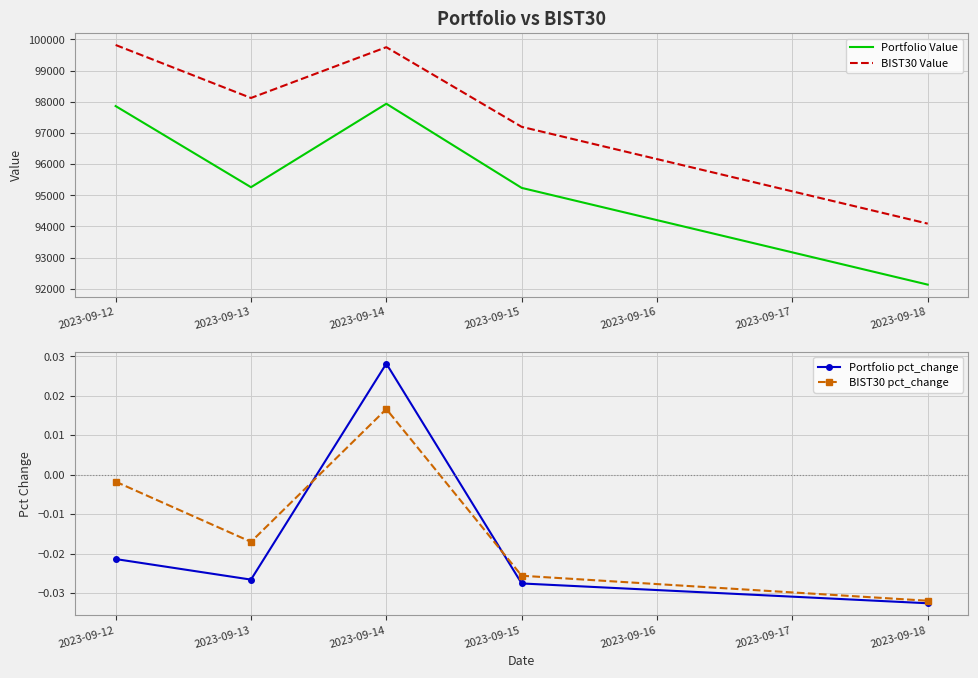

Count the number of data series in this chart.

4